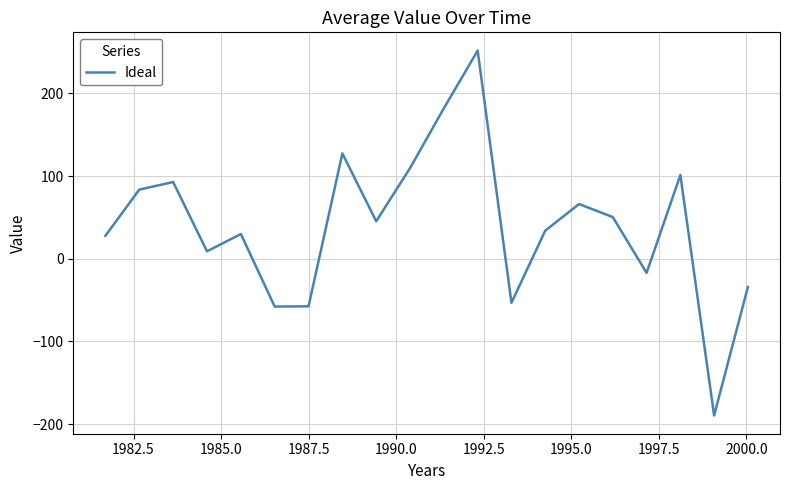

What is the difference between the maximum and minimum values?

441.3